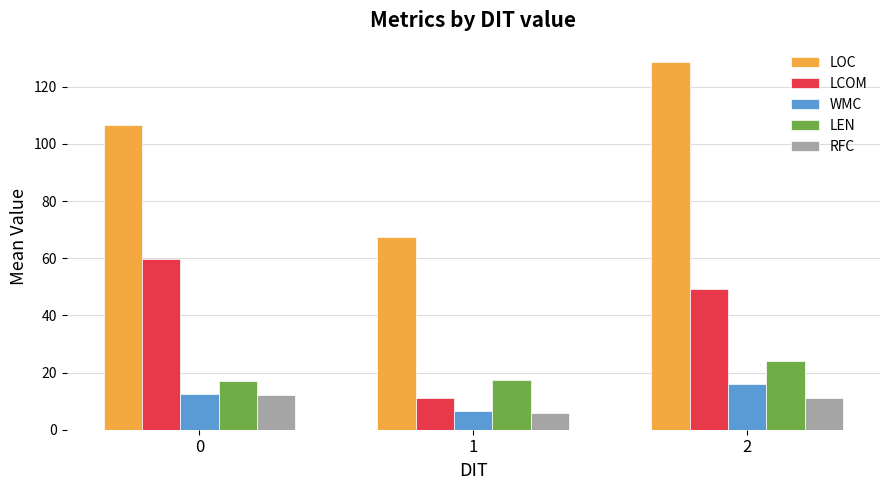

What is the difference between the LCOM values at 0 and 1?

48.6